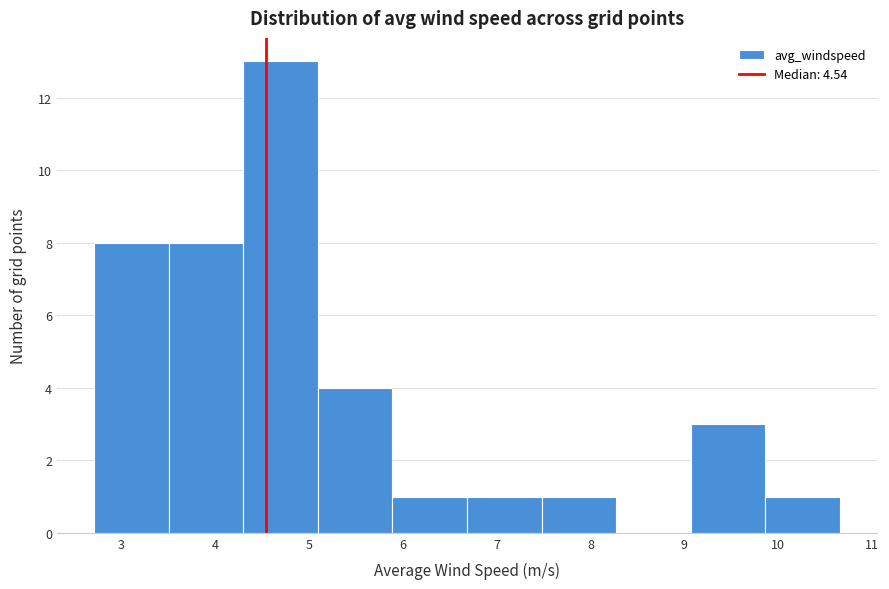

Over which range of the x-axis is the bar tallest?

4.3 to 5.1